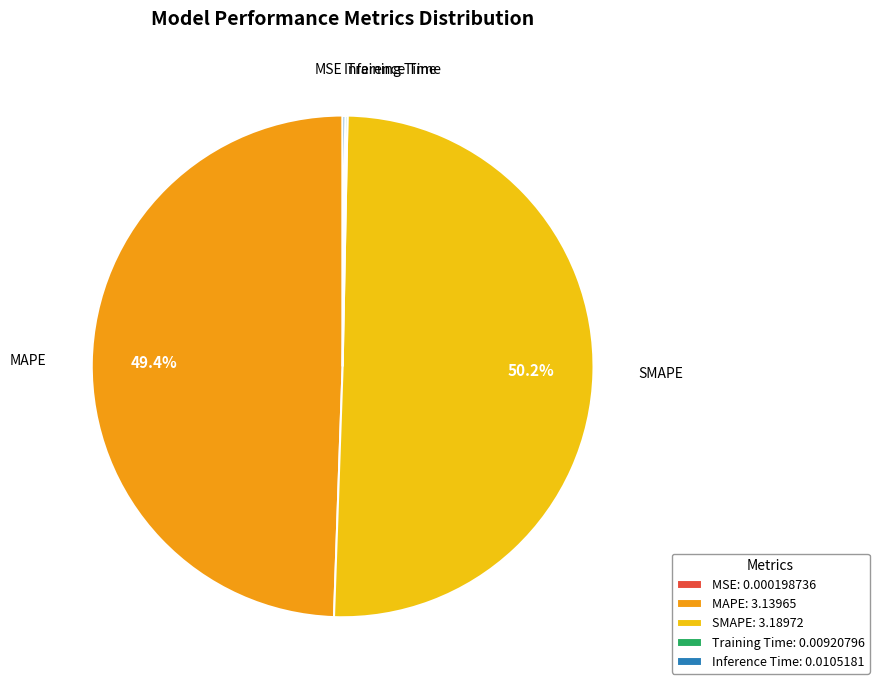

To the nearest percent, what is the average slice percentage?

20%